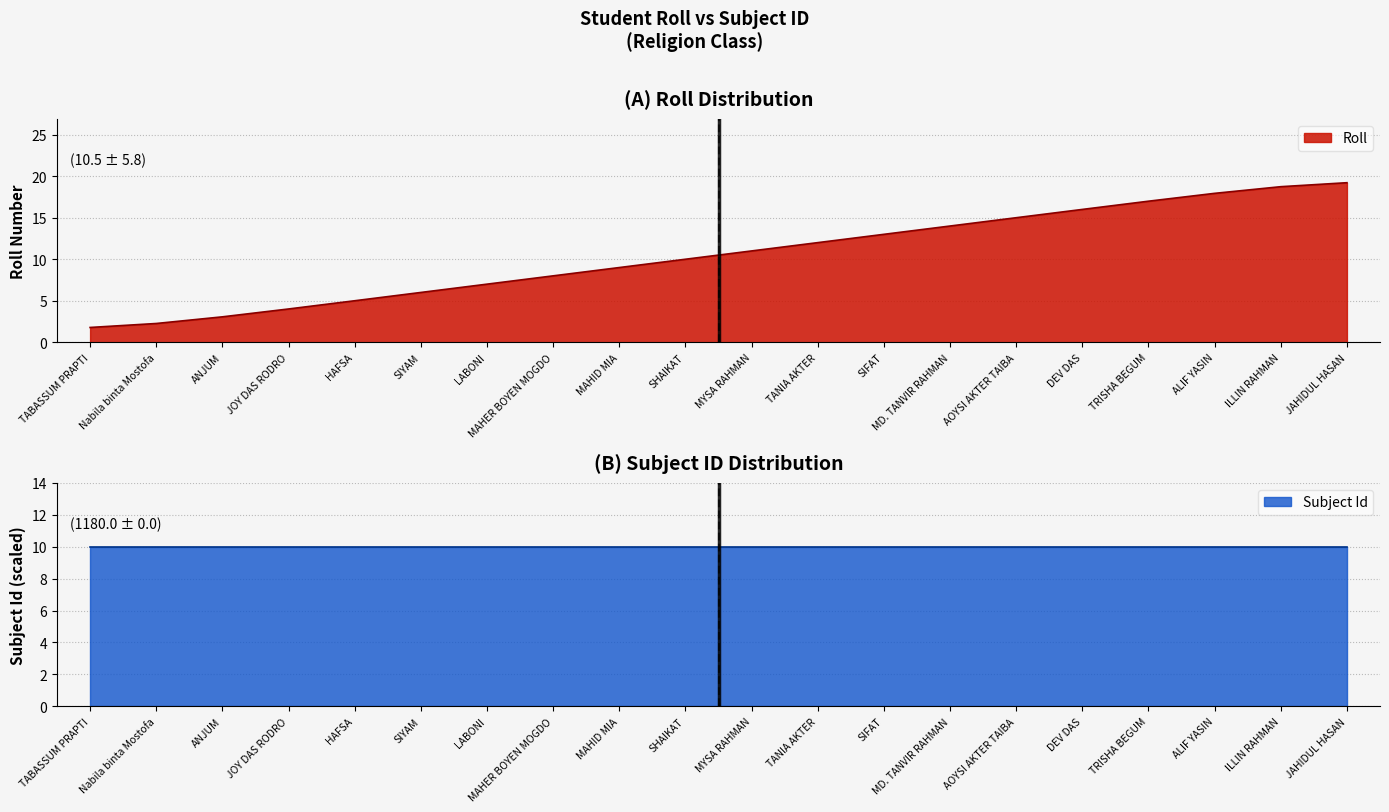

Rank the categories by value from highest to lowest.

JAHIDUL HASAN, ILLIN RAHMAN, ALIF YASIN, TRISHA BEGUM, DEV DAS, AOYSI AKTER TAIBA, MD. TANVIR RAHMAN, SIFAT, TANIA AKTER, MYSA RAHMAN, SHAIKAT, MAHID MIA, MAHER BOYEN MOGDO, LABONI, SIYAM, HAFSA, JOY DAS RODRO, ANJUM, Nabila binta Mostofa, TABASSUM PRAPTI